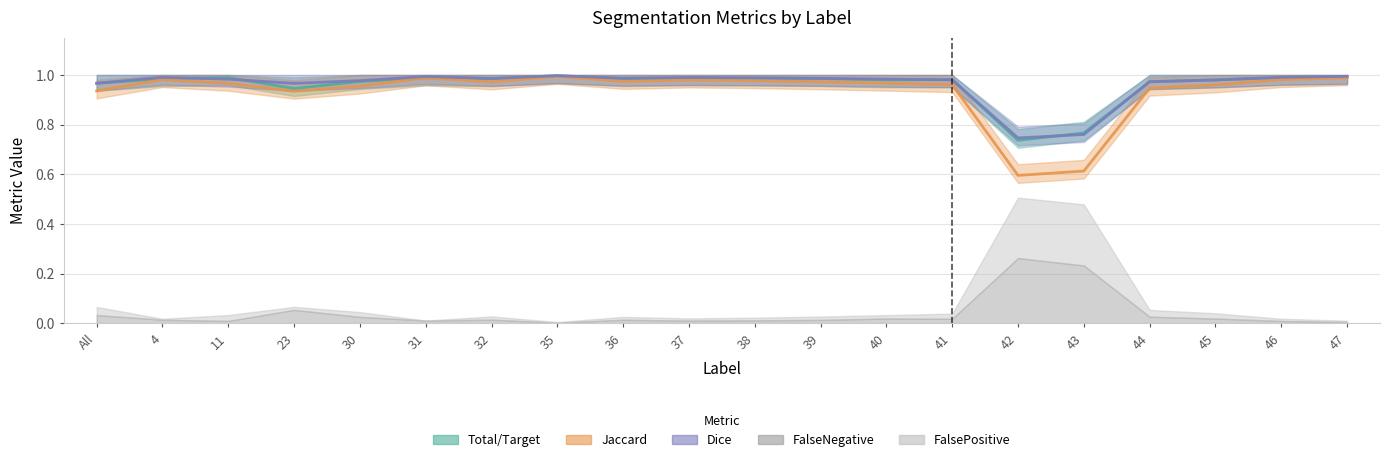

What is the maximum value shown in the chart?

1.0